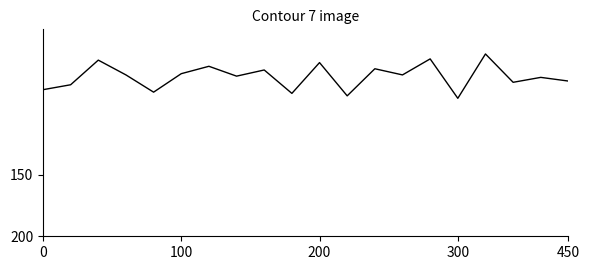

What is the difference between the maximum and minimum values?

36